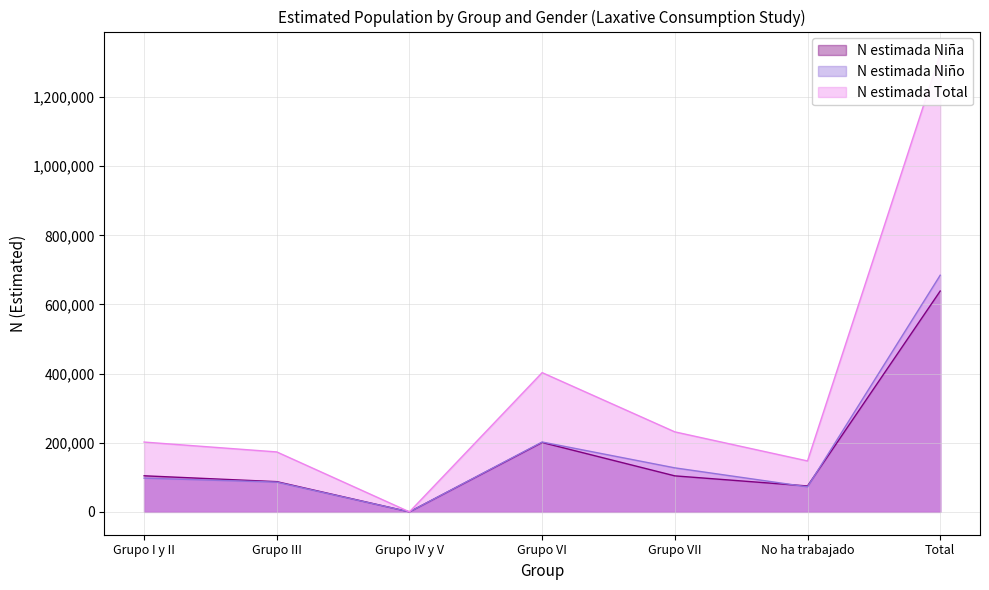

At which category does the chart reach its peak across all series?

Total